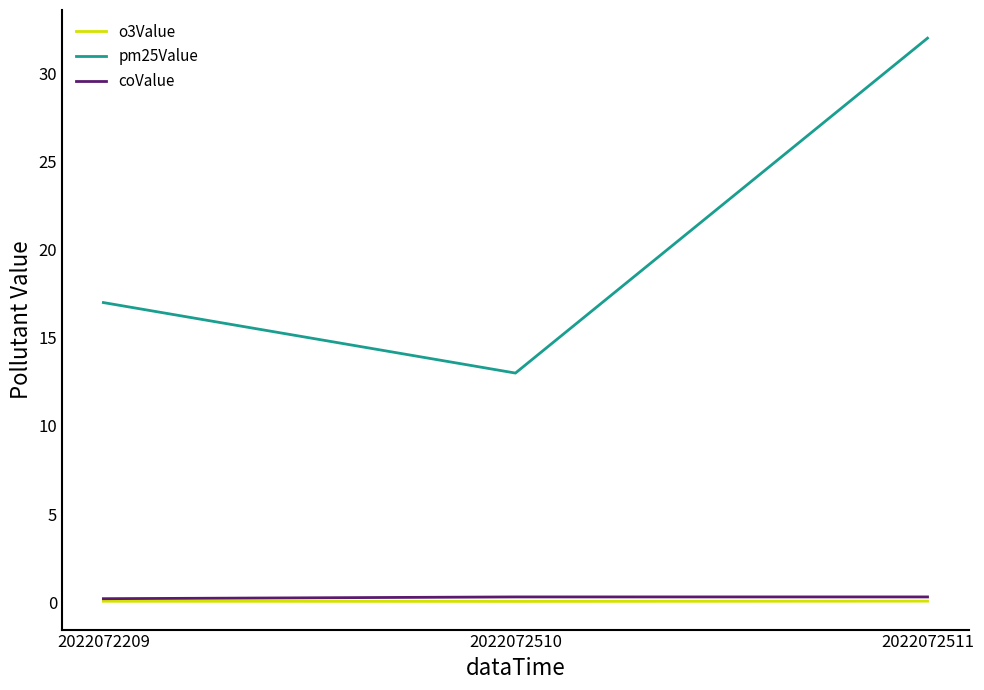

Which series has the largest range (max minus min)?

pm25Value